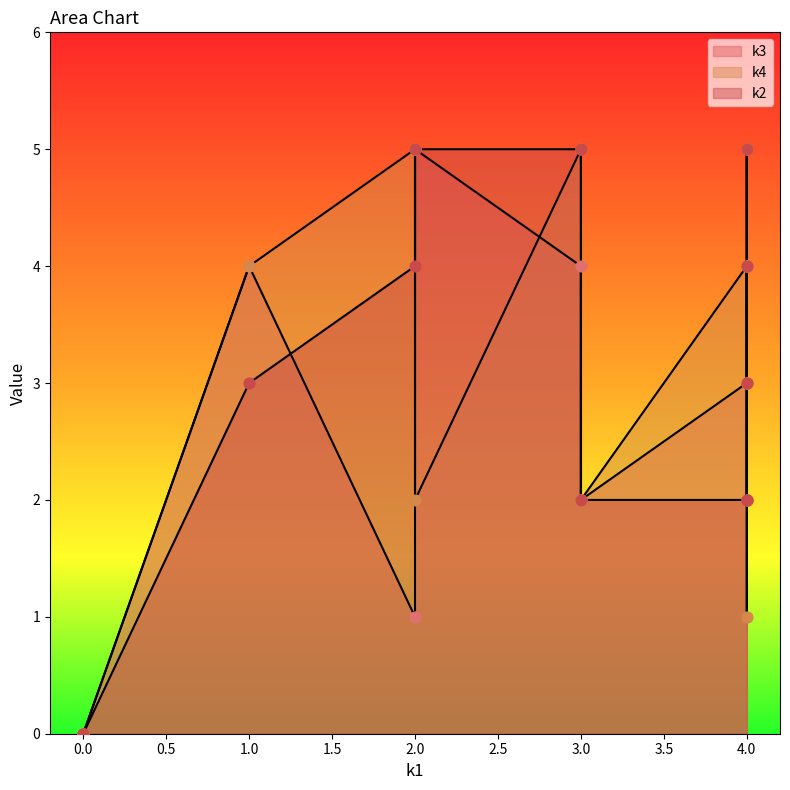

Which series reaches the minimum Y coordinate?

k3